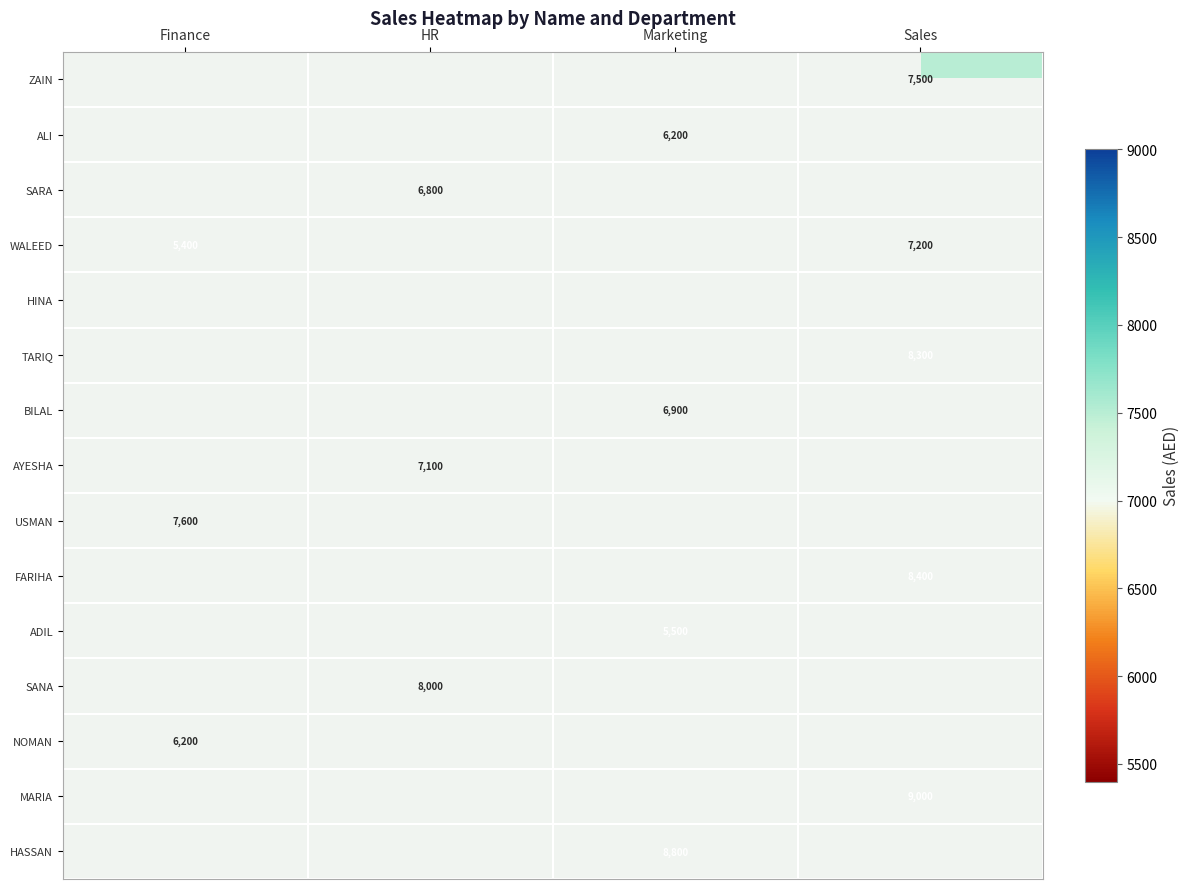

True or false: NOMAN has a value of 3905 at Finance.

False